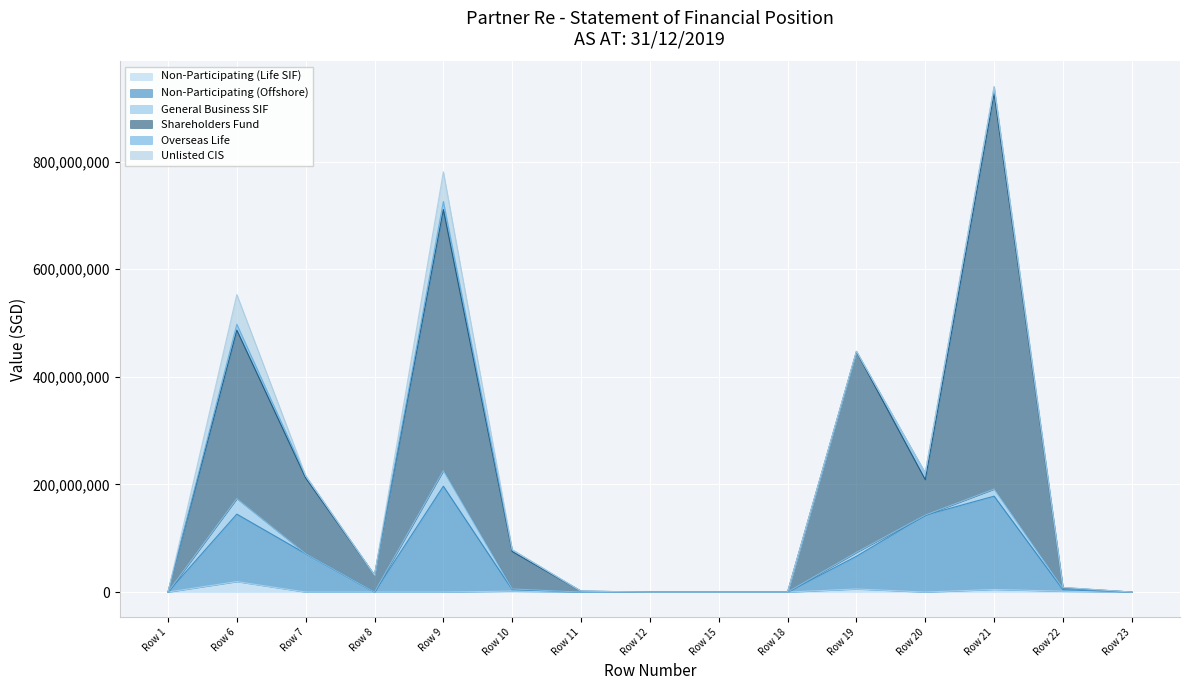

At which label does Shareholders Fund reach its peak?

Row 21